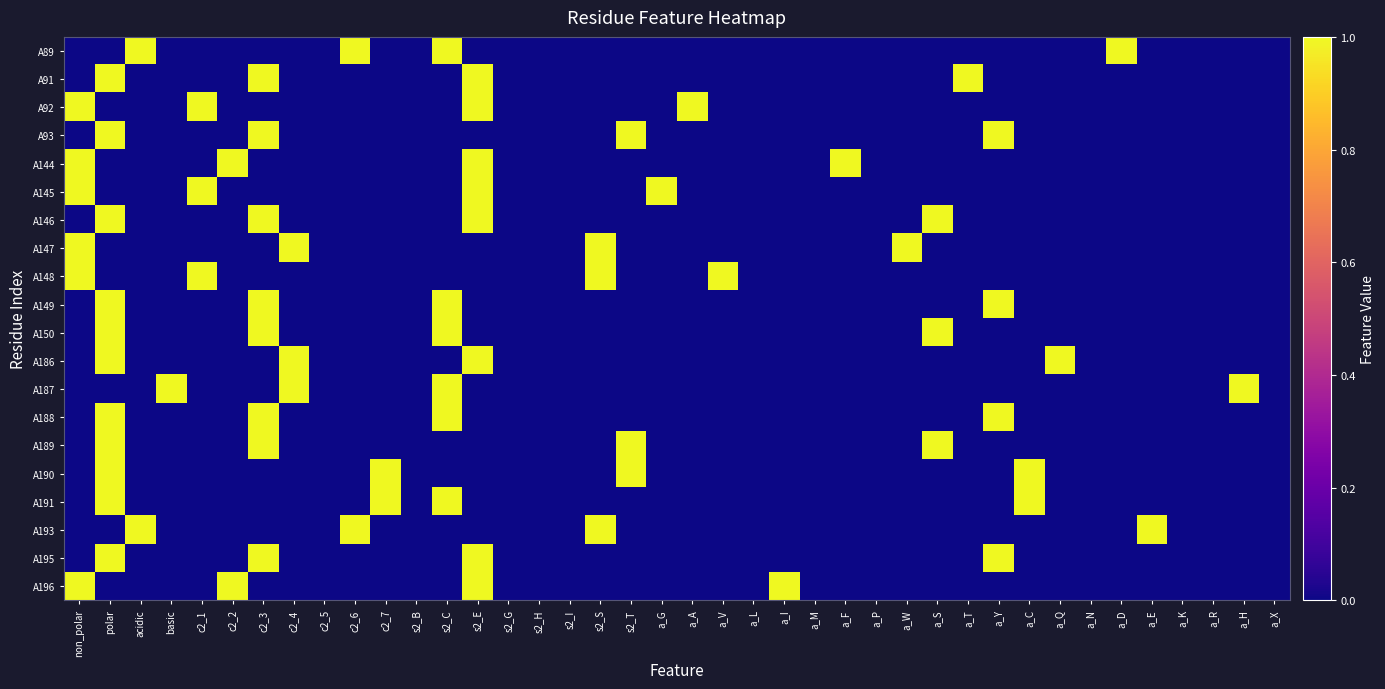

Which series has the largest range (max minus min)?

A89